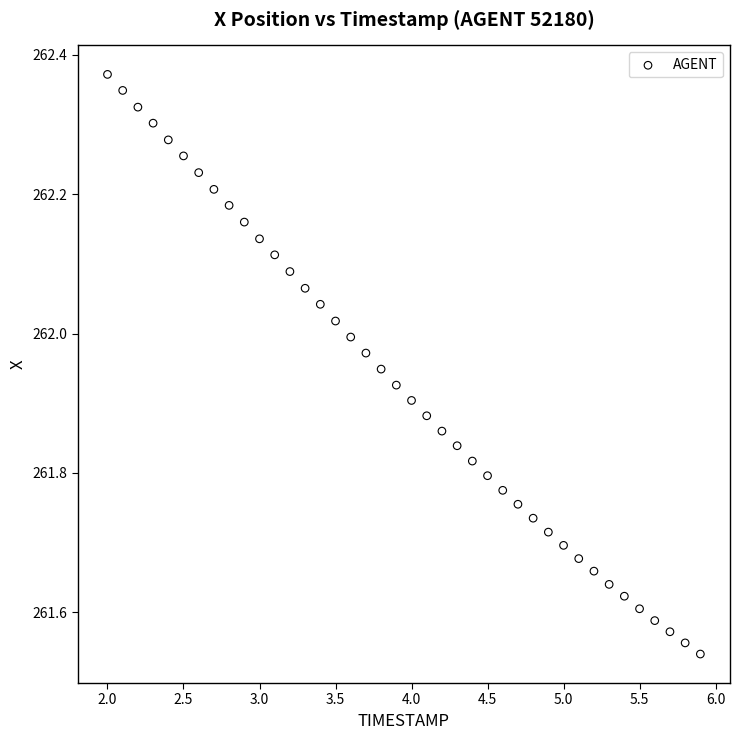

What is the range of X values (max minus min)?

3.9